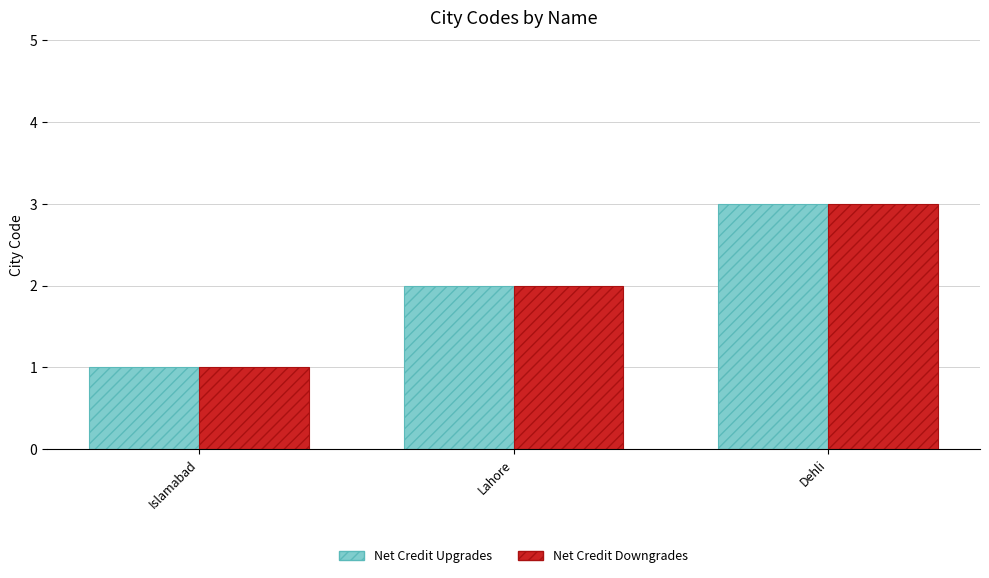

Count the Net Credit Upgrades values in the range 1 to 3.

3